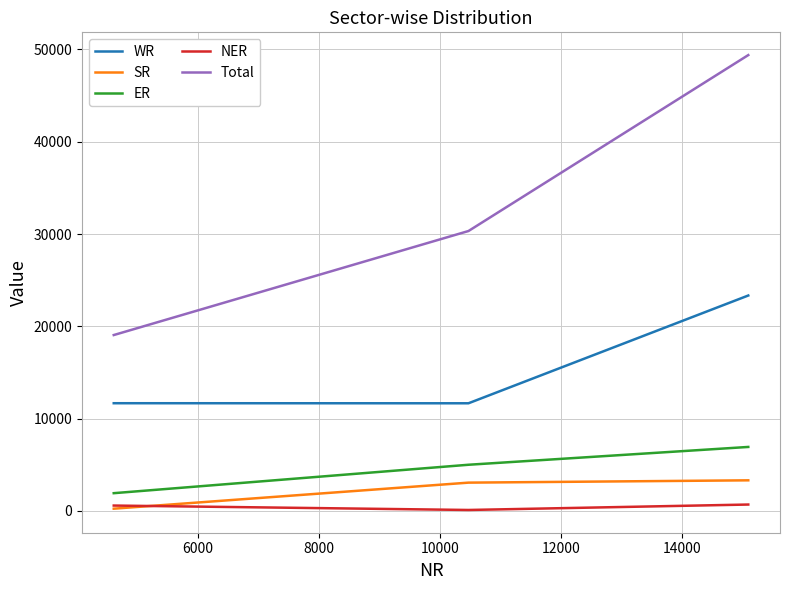

Which series has the largest total across all categories?

Total